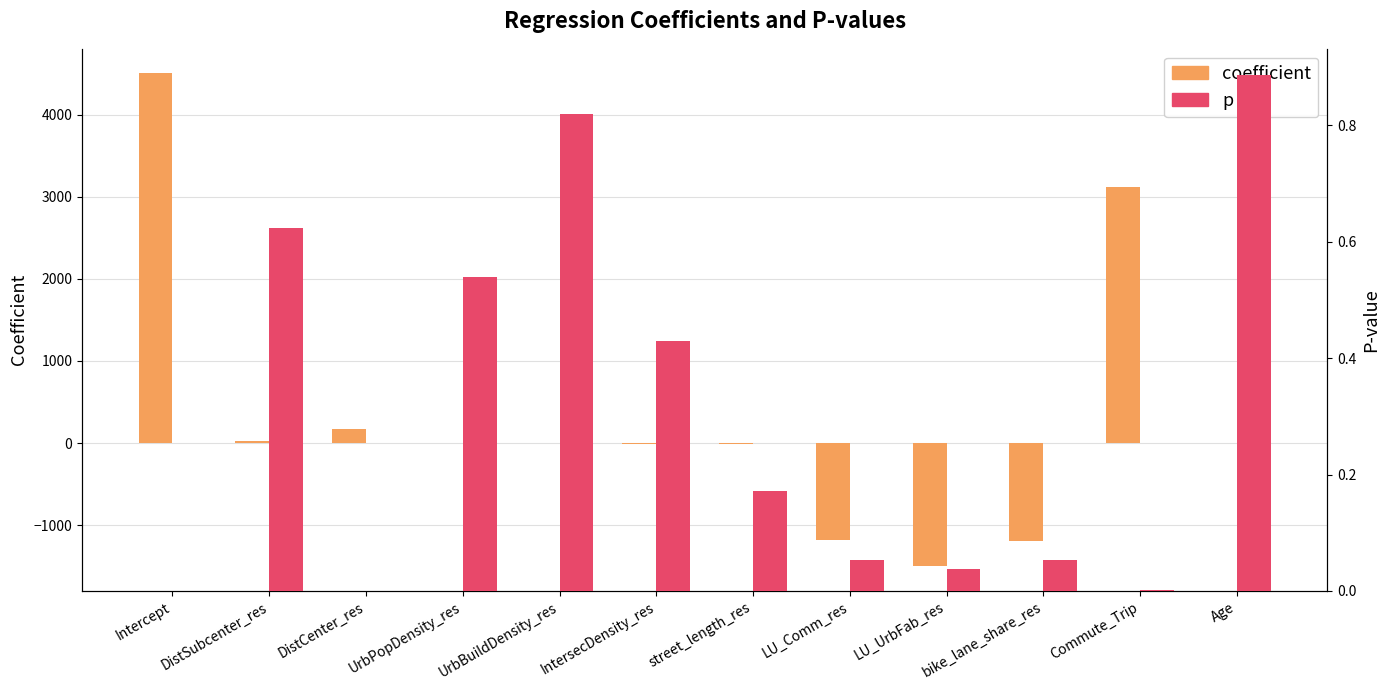

What is the greatest value displayed?

4502.6